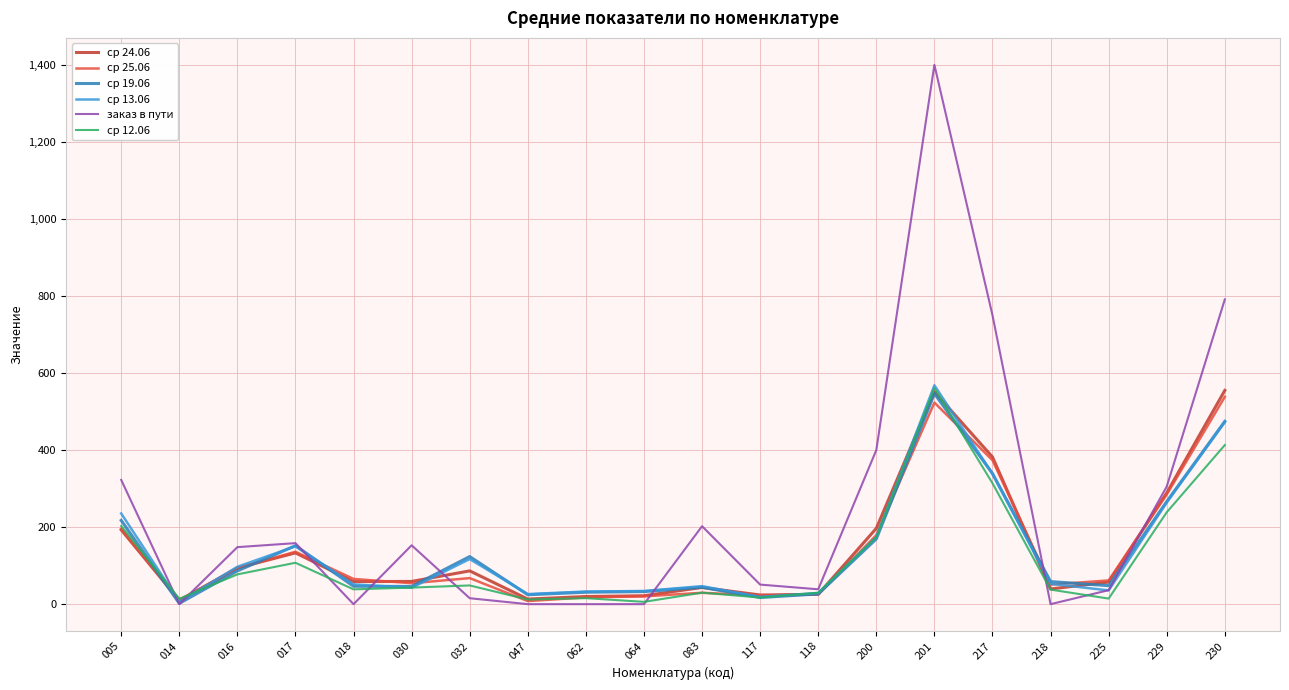

The ср 25.06 series shows 10.9 at 014. True or false?

True